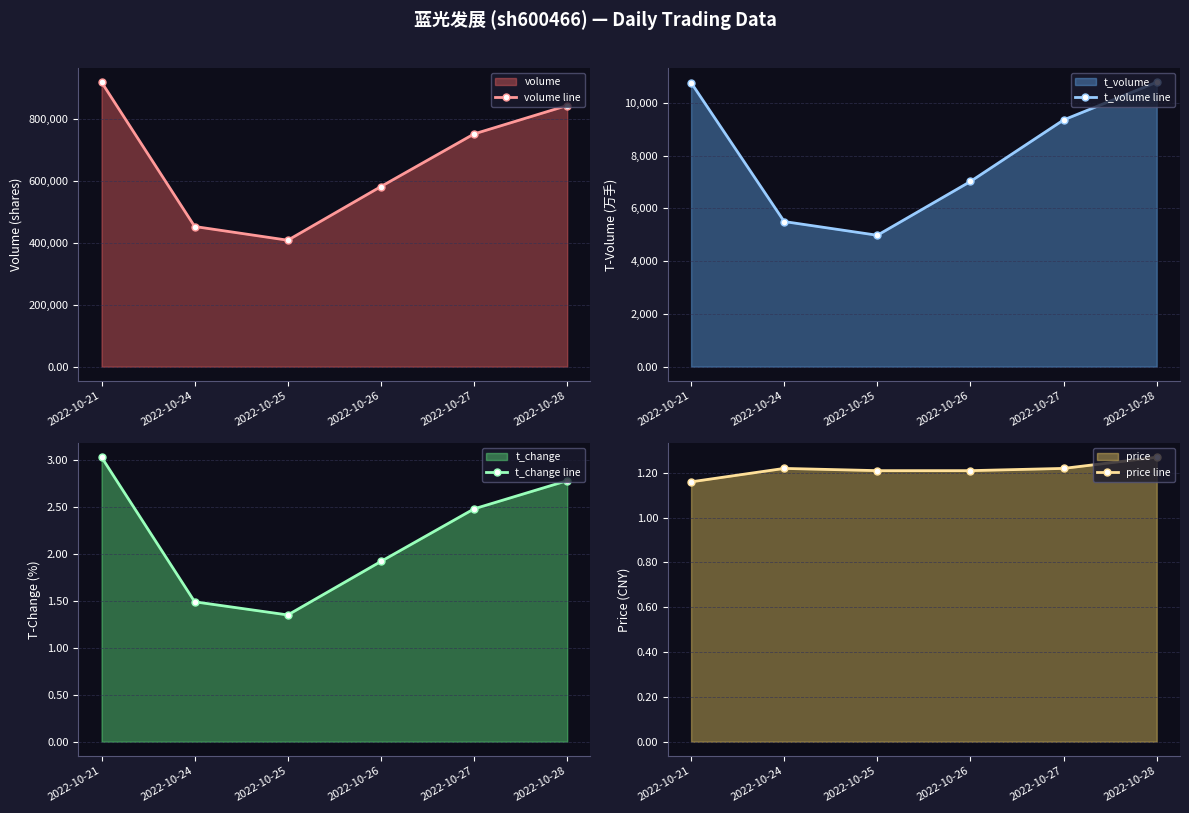

What is the total value across all series at 2022-10-26?

589507.1